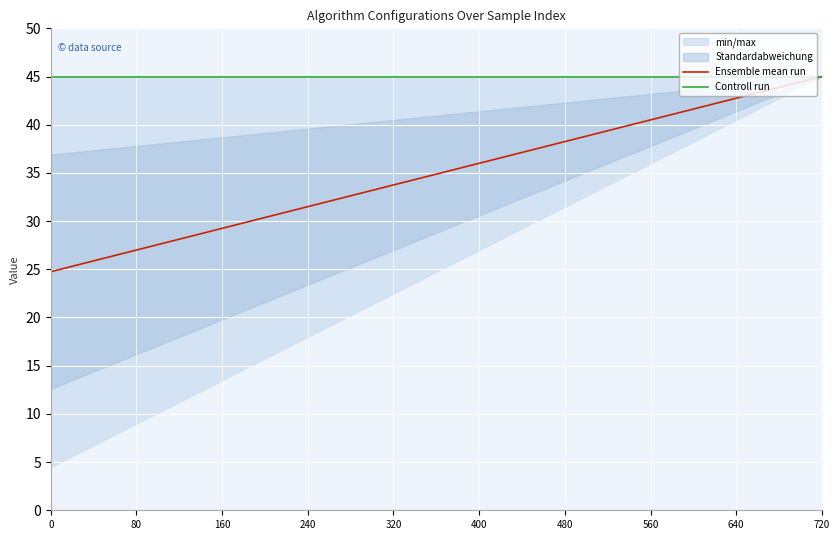

At which category is the sum across all series the highest?

720